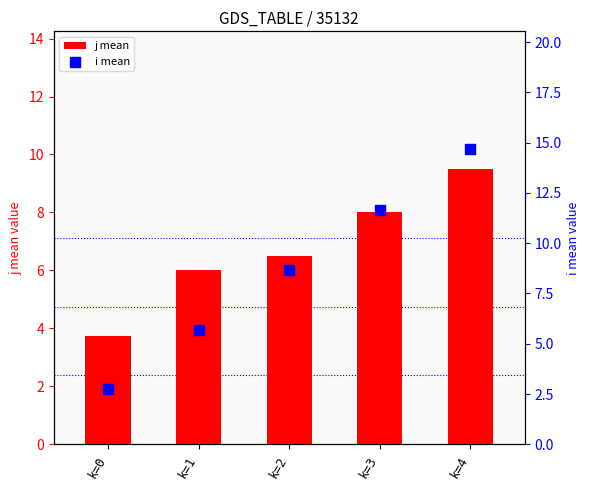

Is the value of i mean at k=3 greater than the value of j mean at k=2?

Yes